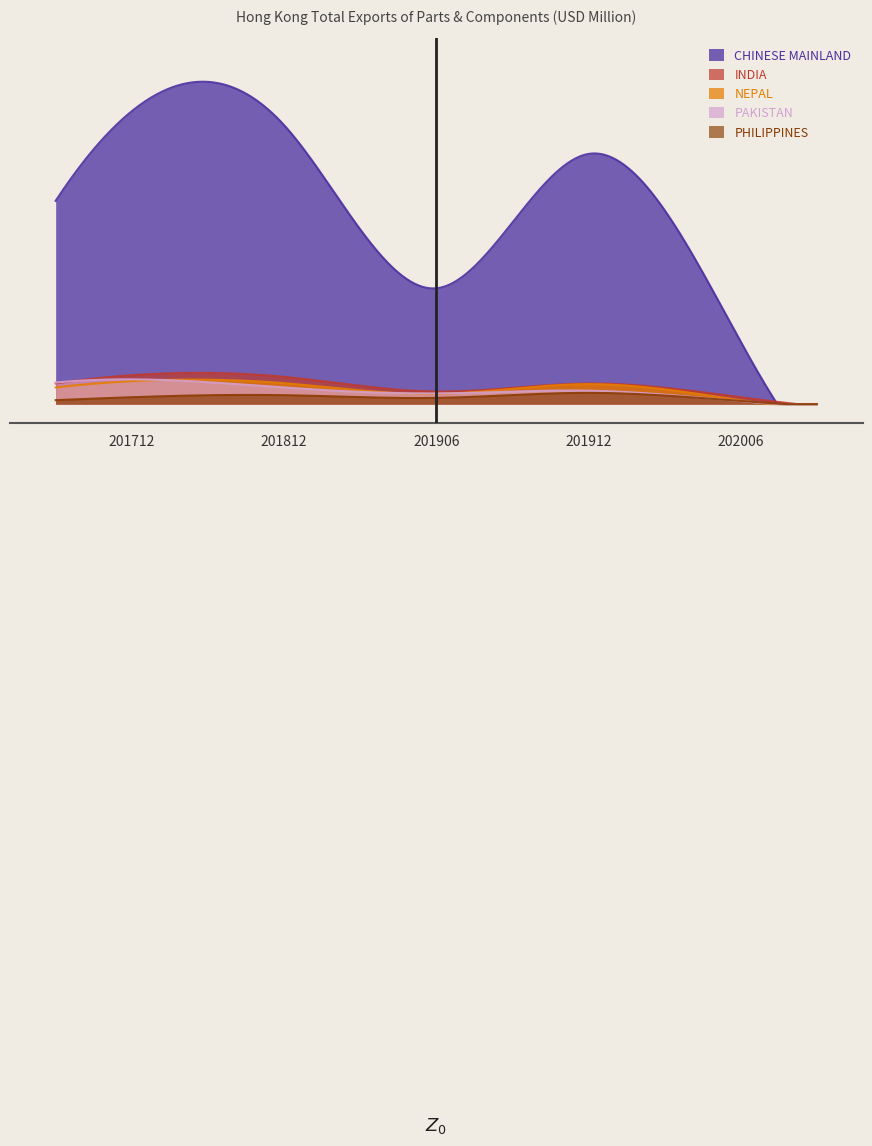

How many lines are shown in the chart?

5